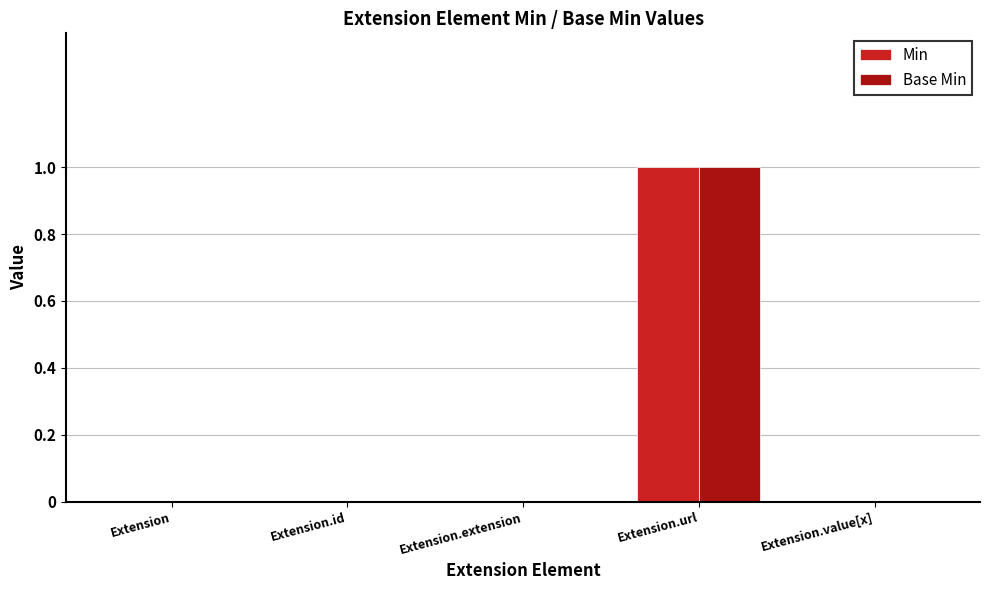

Which label corresponds to the largest value in the chart?

Extension.url